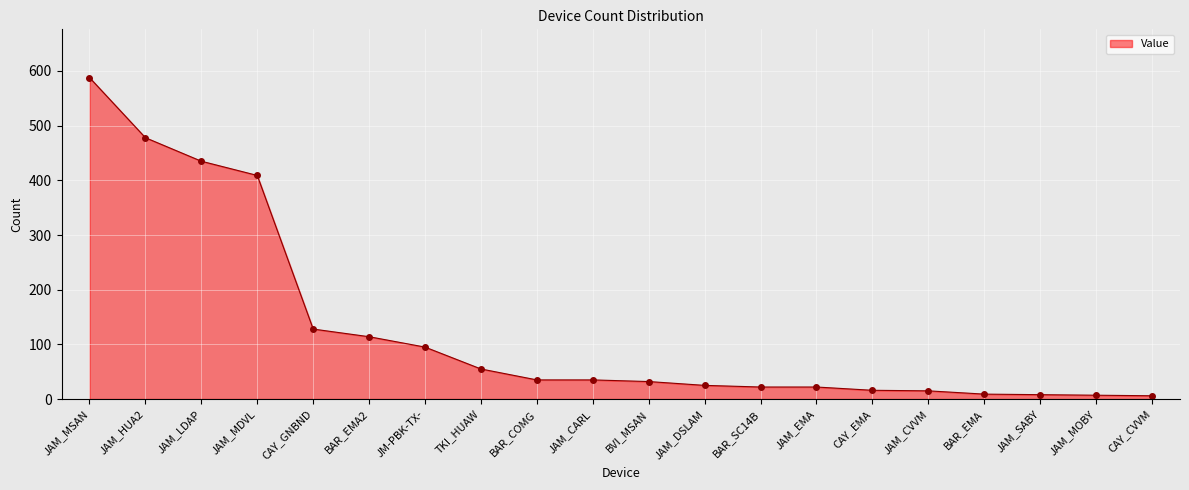

What value does the data have at CAY_EMA?

16